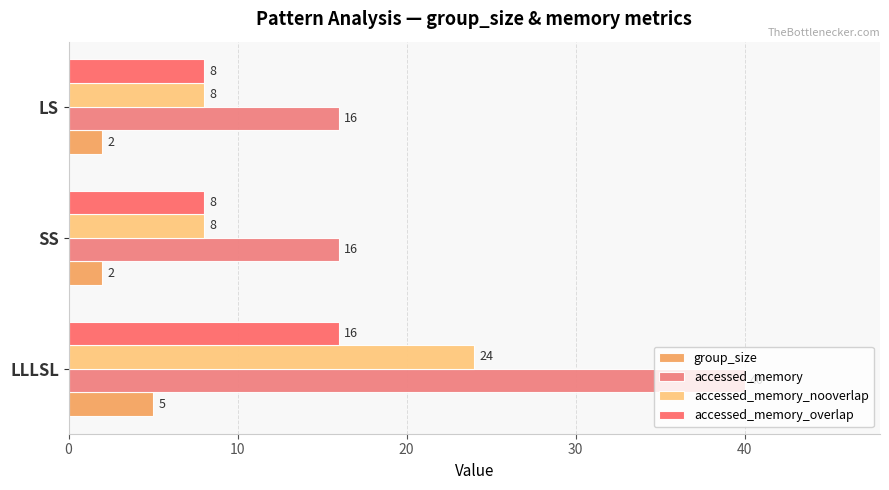

Reading left to right, transcribe all the data shown in this chart.

group_size: 5	2	2
accessed_memory: 40	16	16
accessed_memory_nooverlap: 24	8	8
accessed_memory_overlap: 16	8	8